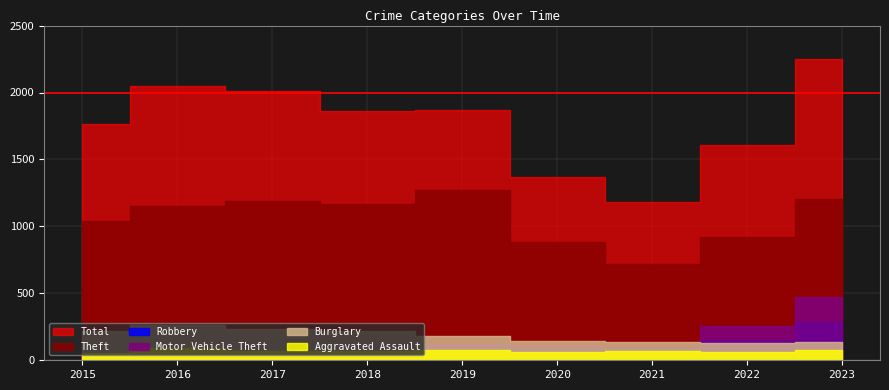

List the series in order of their peak value, lowest first.

Aggravated Assault, Burglary, Robbery, Motor Vehicle Theft, Theft, Total